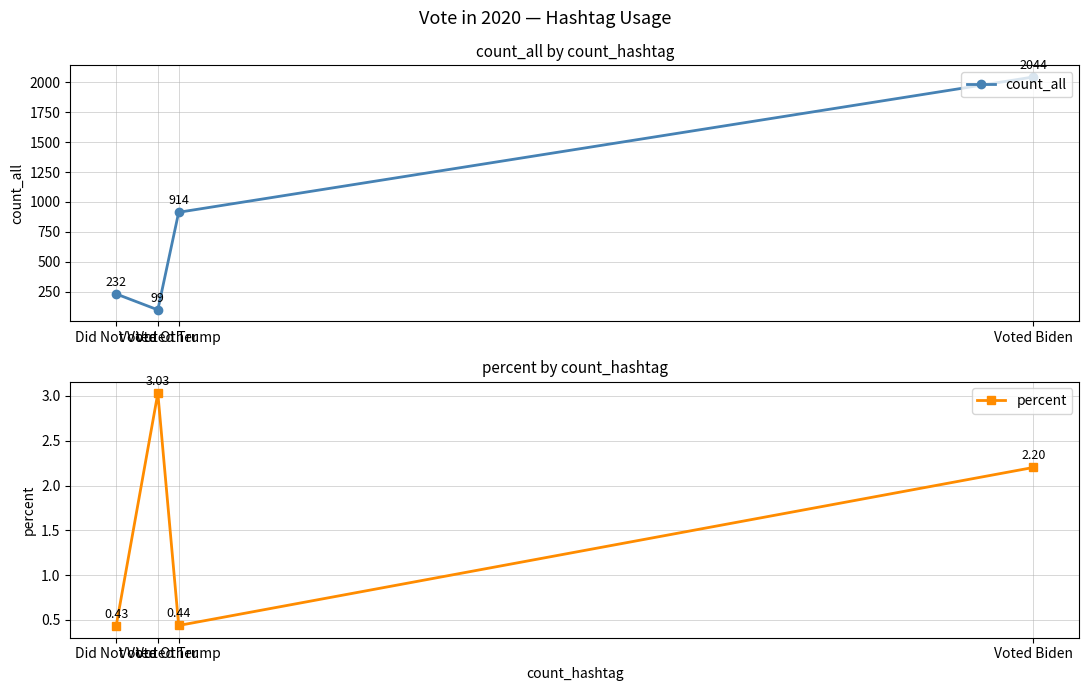

Rank the series by their maximum value, from highest to lowest.

count_all, percent